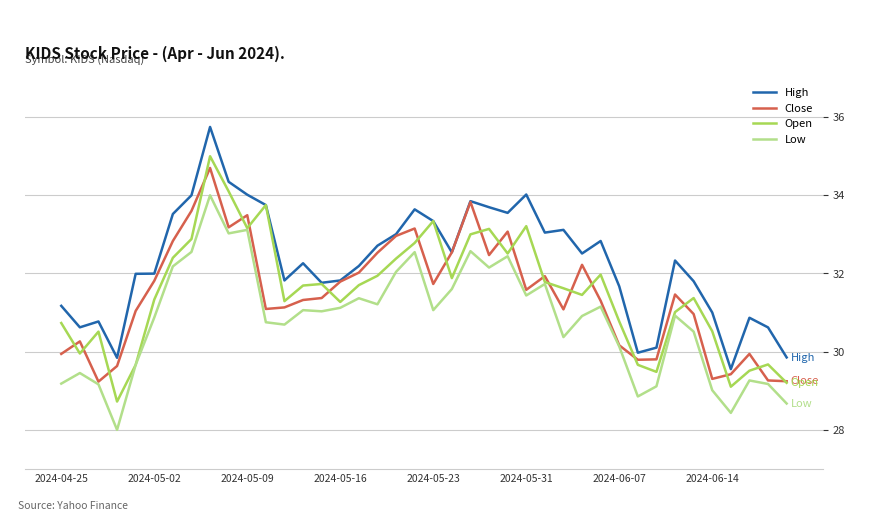

True or false: Low and High intersect in this chart.

False